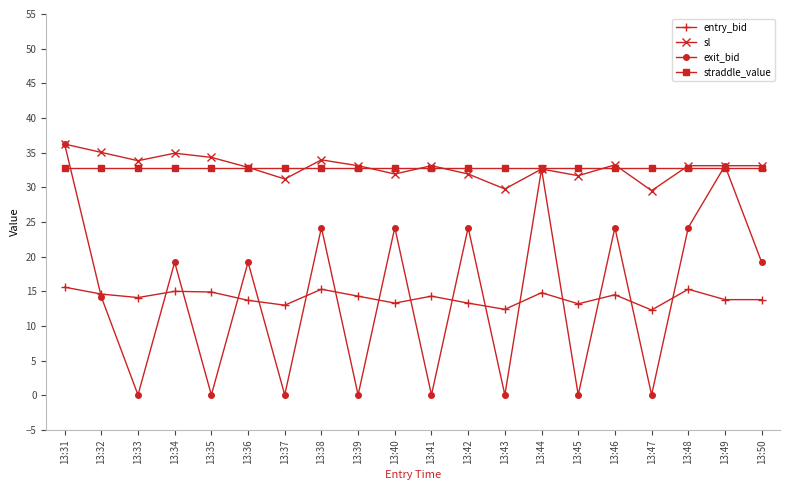

What are all the series names shown in the legend?

entry_bid, sl, exit_bid, straddle_value